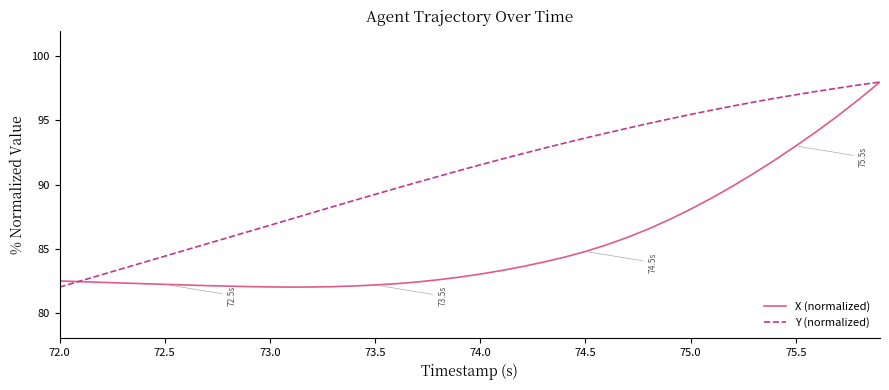

What is the difference between the maximum and second lowest values in the Y (normalized) series?

15.5